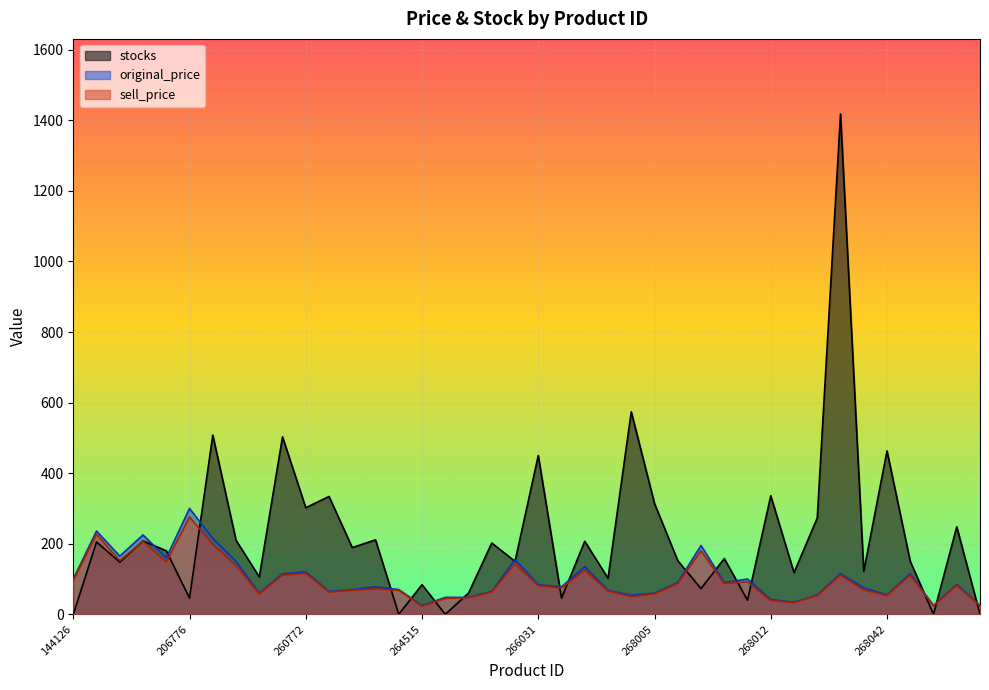

Read the sell_price value at 268042, to the nearest 50.

50